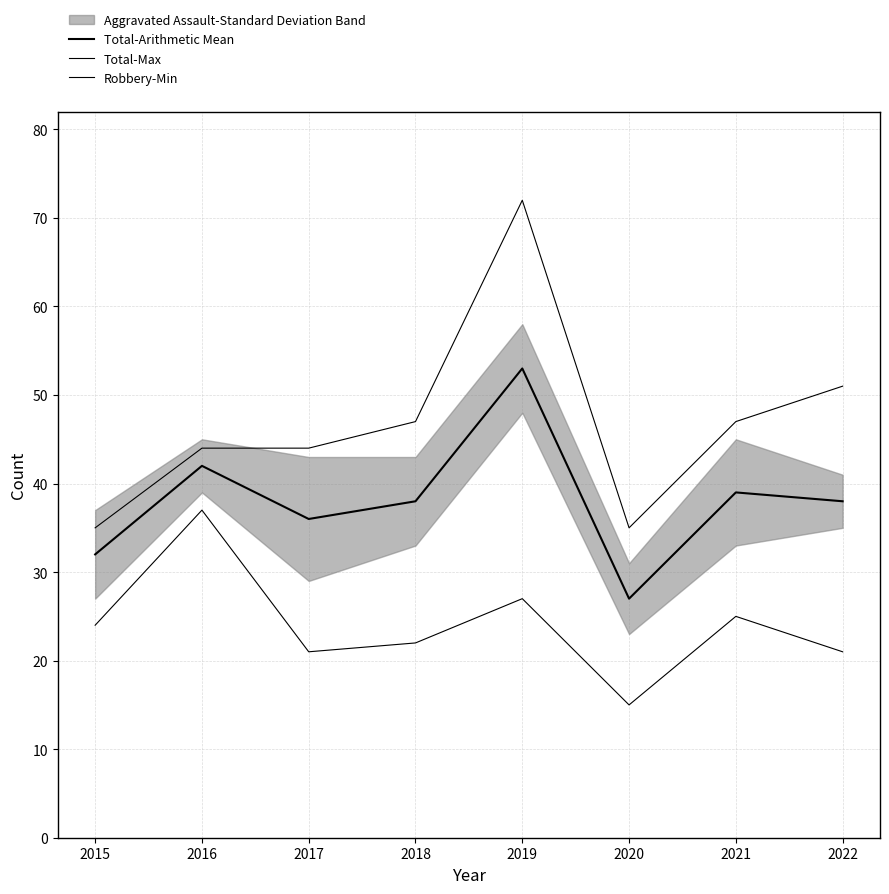

What is the value of the Total-Max point at the 4th from the left?

47